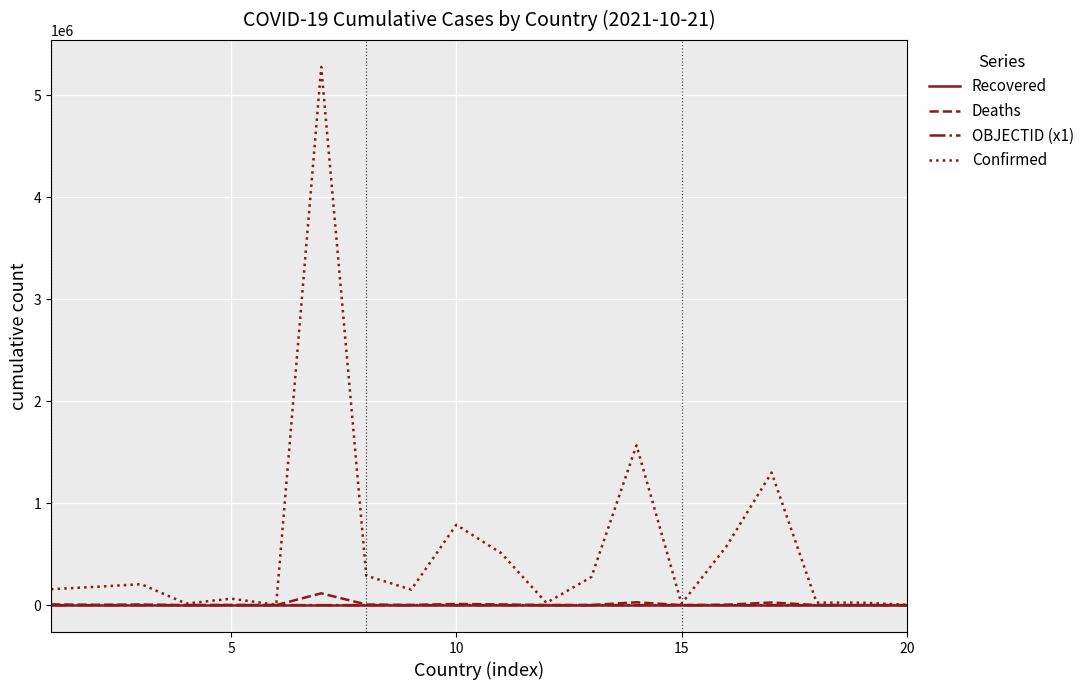

At how many categories does at least one series exceed 1227865?

3